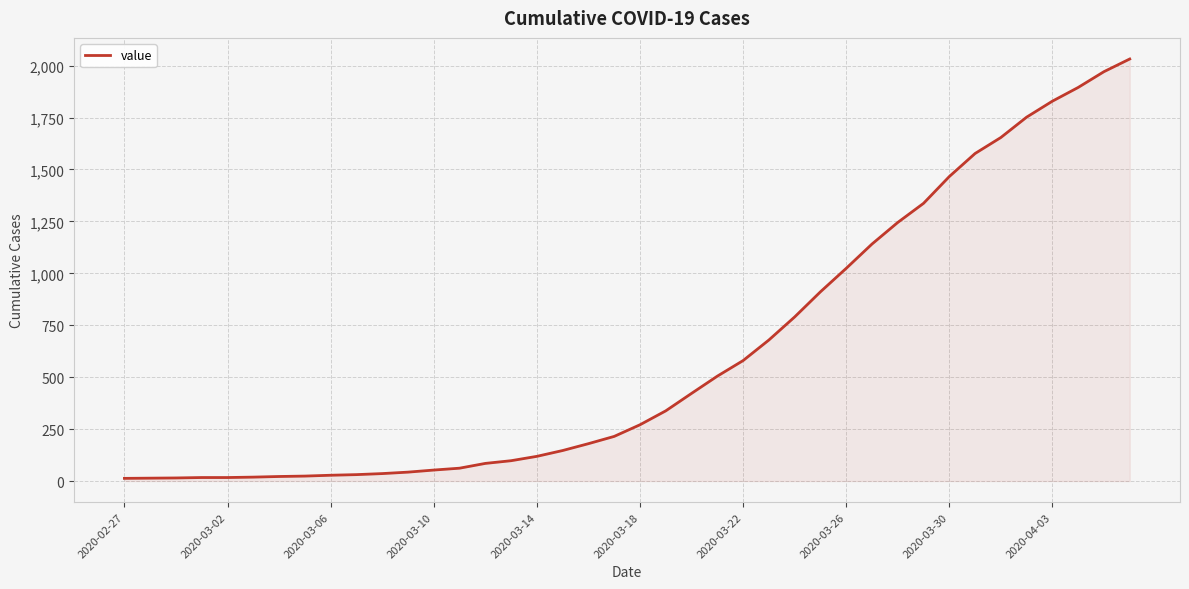

What is the minimum value shown in the chart?

13